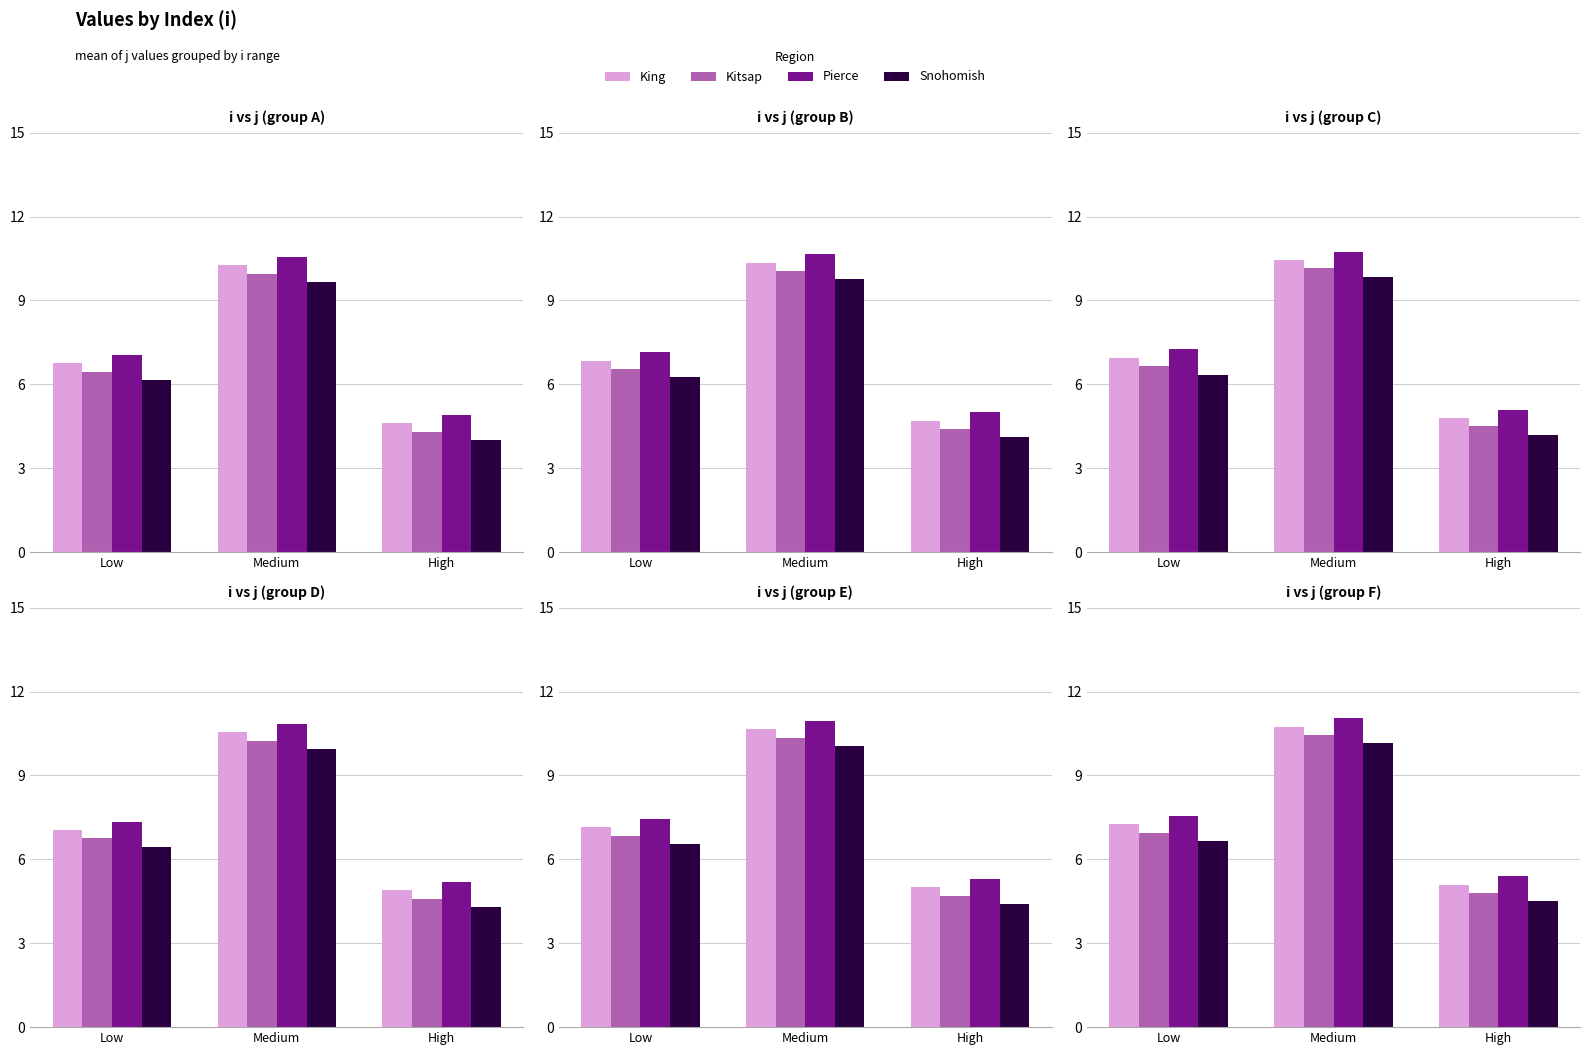

What is the difference between the maximum and second lowest values in the Pierce series?

3.5